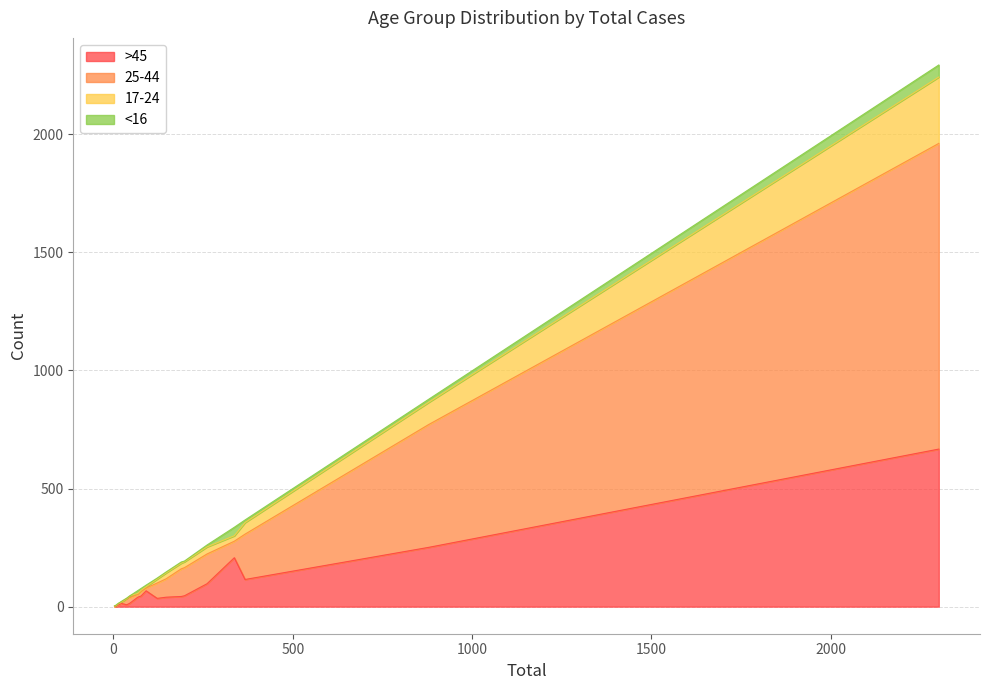

What is the greatest value displayed?

1294